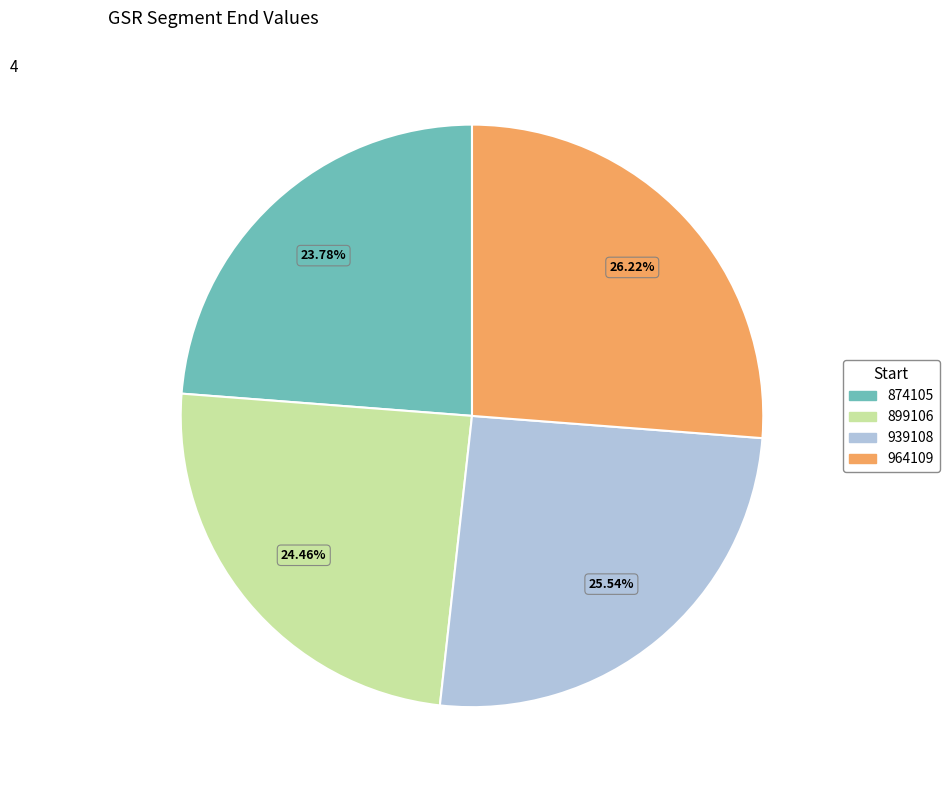

Which has a higher value, 964109 or 939108?

964109